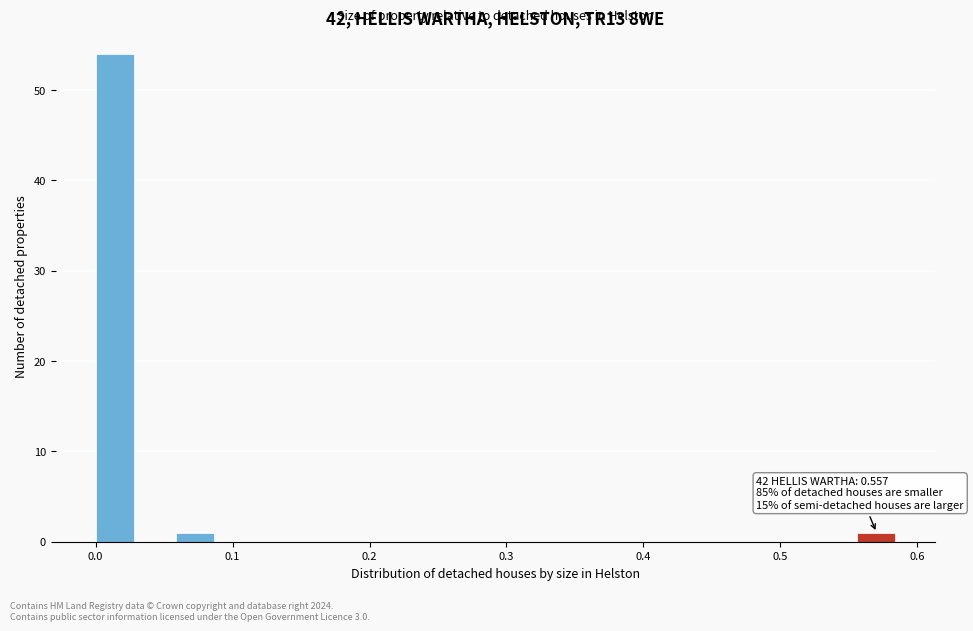

Around what value on the x-axis is the tallest bar? Give the approximate position of its centre, as read against the axis.

0.01